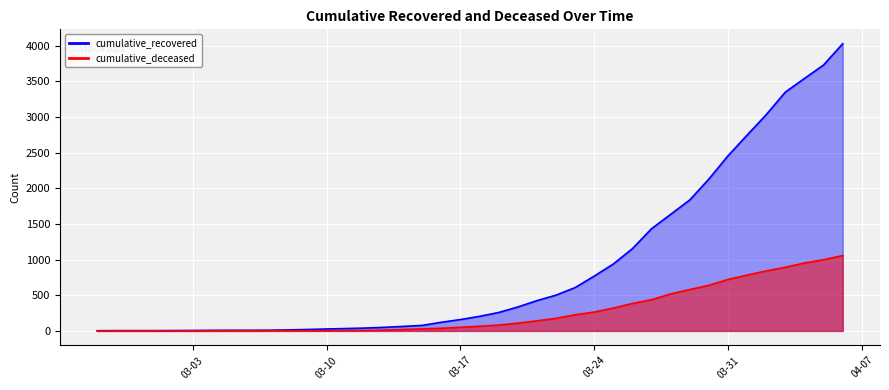

List the series in order of their peak value, highest first.

cumulative_recovered, cumulative_deceased